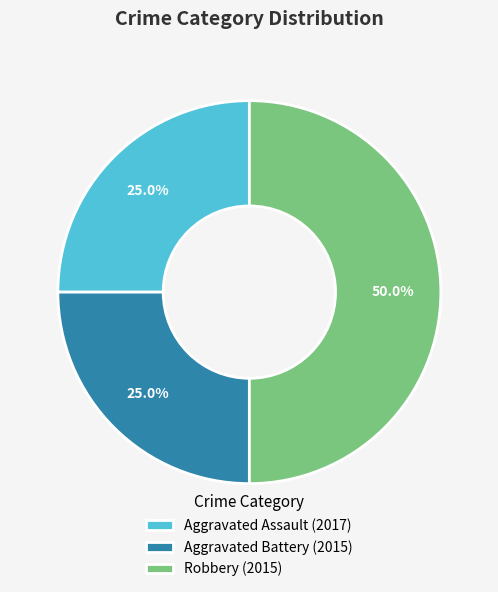

Combined, do Robbery (2015) and Aggravated Assault (2017) account for over 50%?

Yes